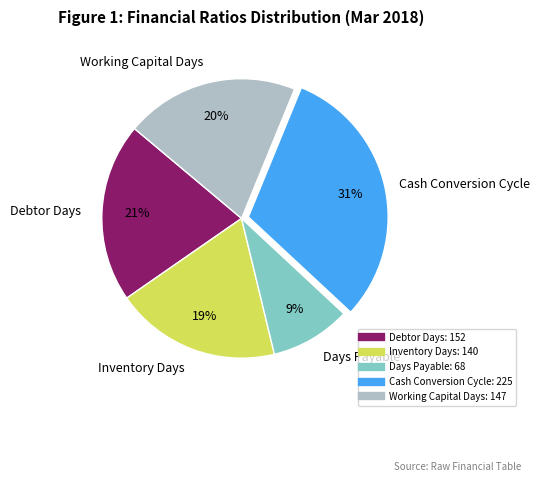

Rank the categories by value from highest to lowest.

Cash Conversion Cycle, Debtor Days, Working Capital Days, Inventory Days, Days Payable